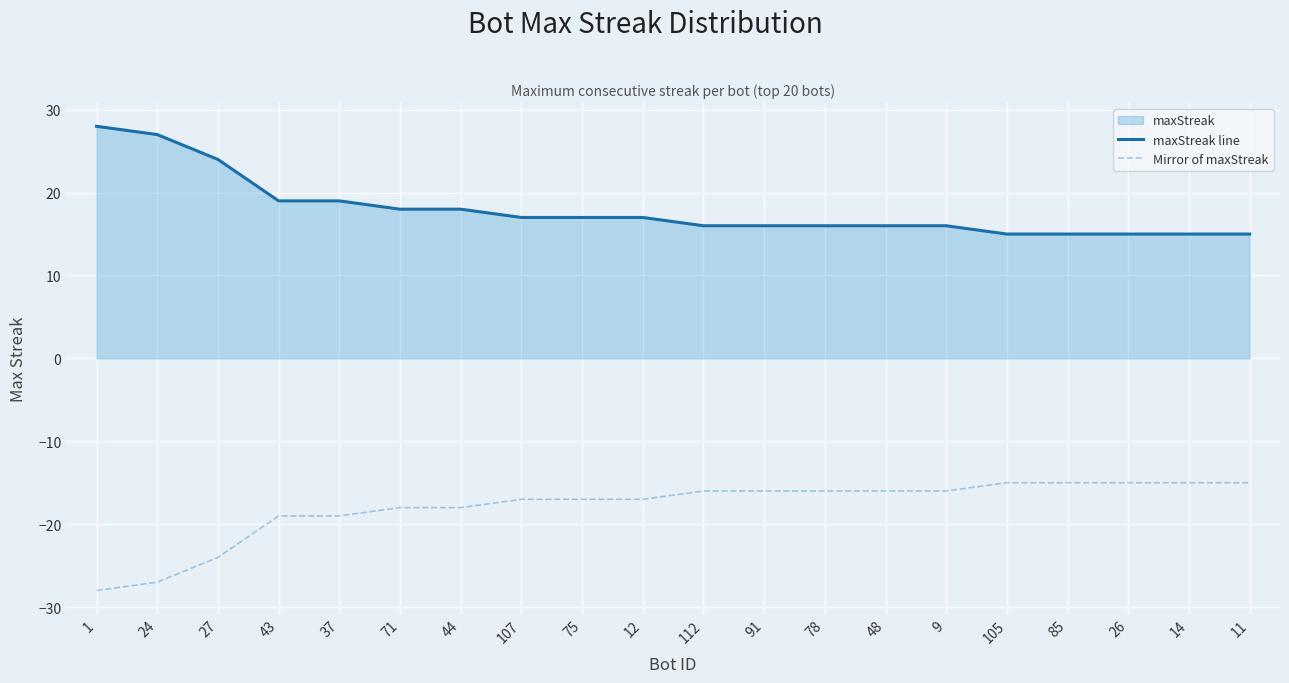

What is the difference between the maximum and second lowest values in the Mirror of maxStreak series?

12